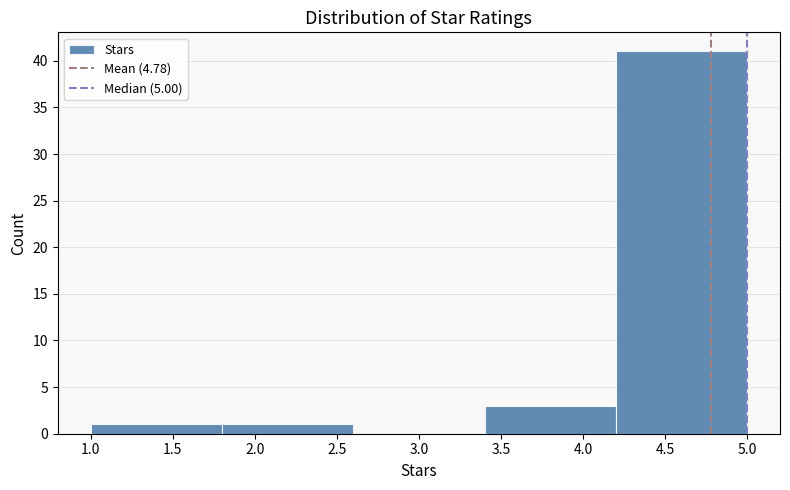

Reading left to right, list every bar in this chart as the range it spans on the x-axis followed by its height. The values are not printed on the chart, so give them approximately, as read against the axis.

1.0 to 1.8: 1
1.8 to 2.6: 1
2.6 to 3.4: 0
3.4 to 4.2: 3
4.2 to 5.0: 41